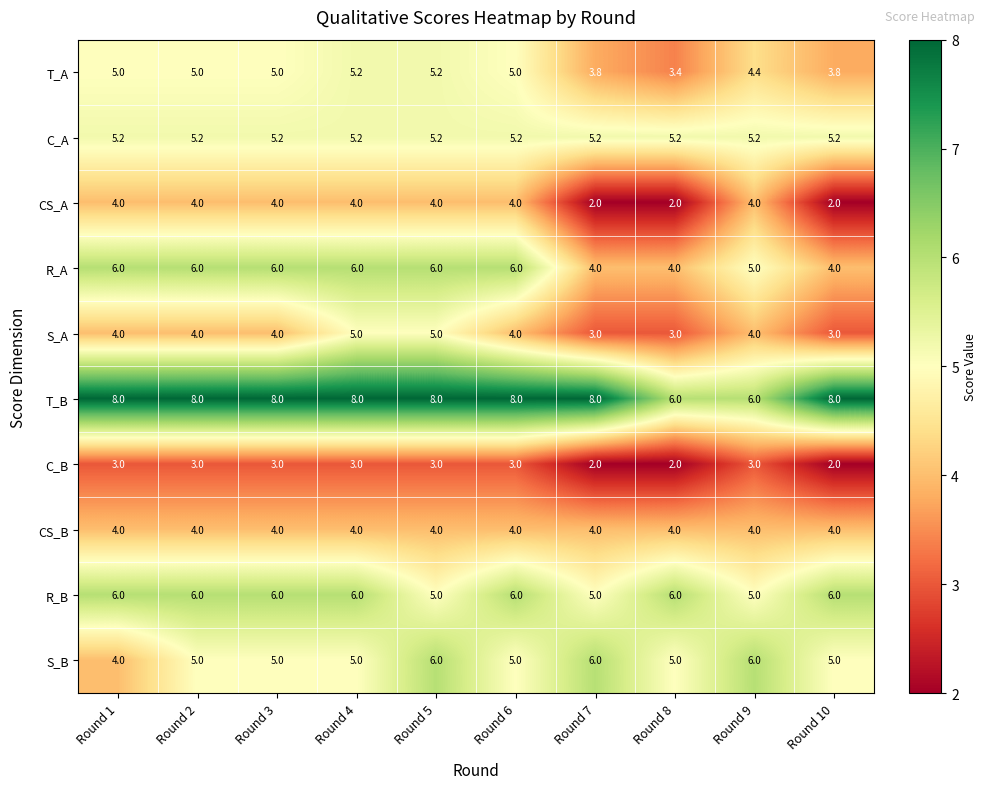

What is the difference between the highest and lowest values at Round 1?

5.0